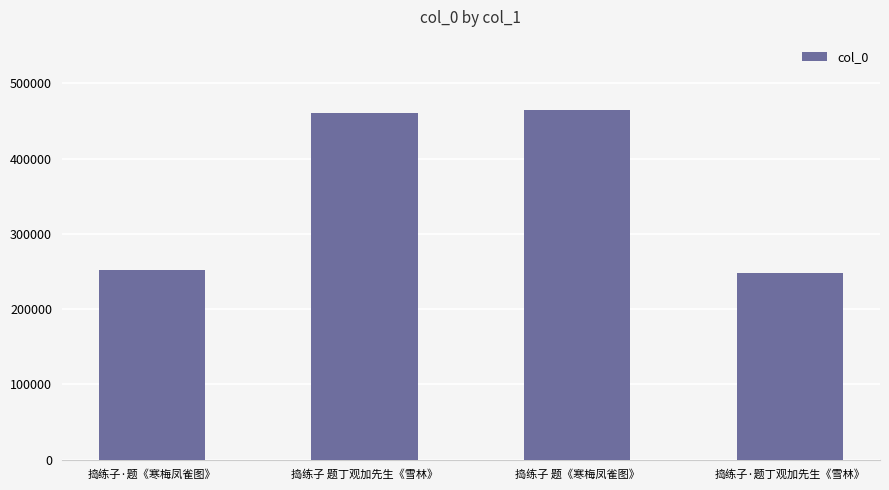

Where is the data nearest to the value 356659?

捣练子 题丁观加先生《雪林》